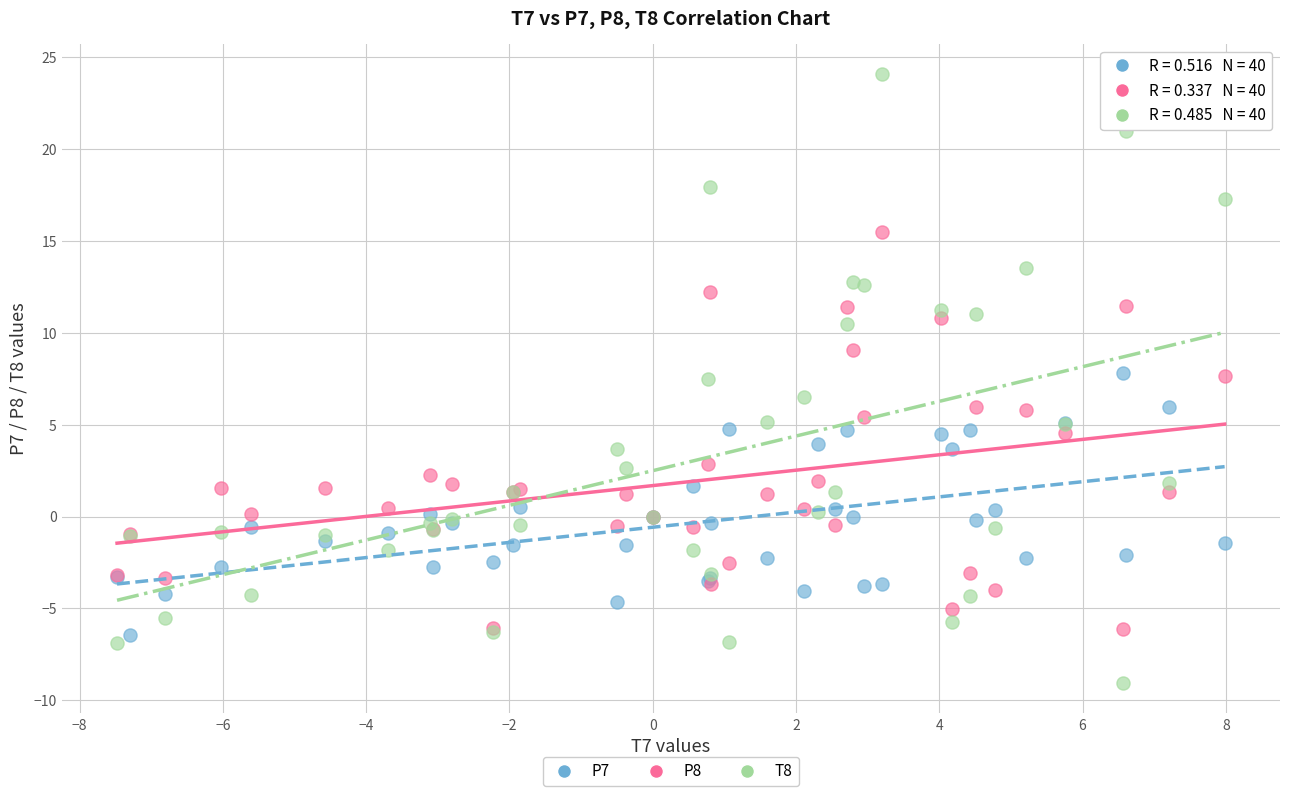

Which series reaches the minimum Y coordinate?

T8